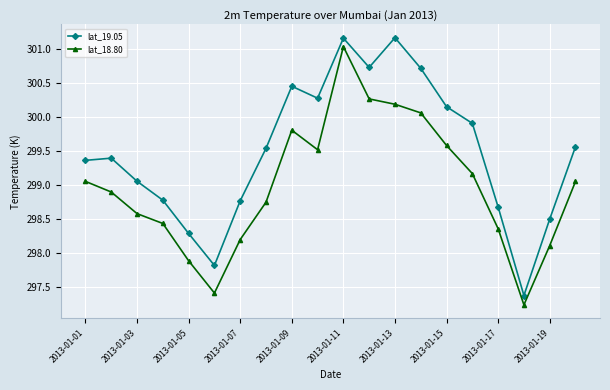

Rank the series by their average value, from highest to lowest.

lat_19.05, lat_18.80